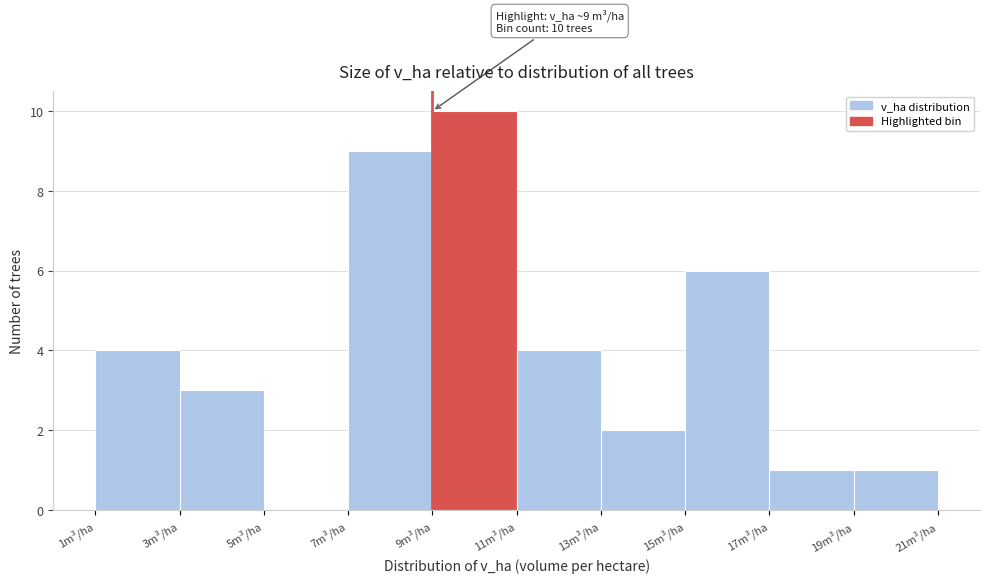

Over which range of the x-axis is the bar tallest?

9 to 11